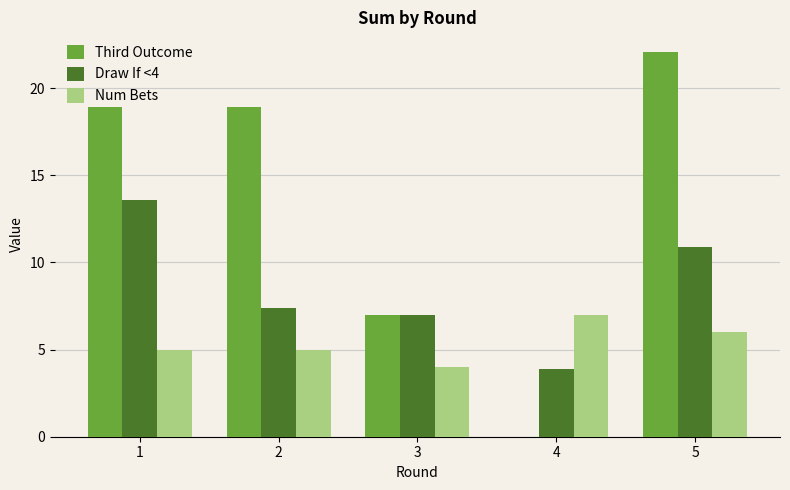

Which series has the largest total across all categories?

Third Outcome